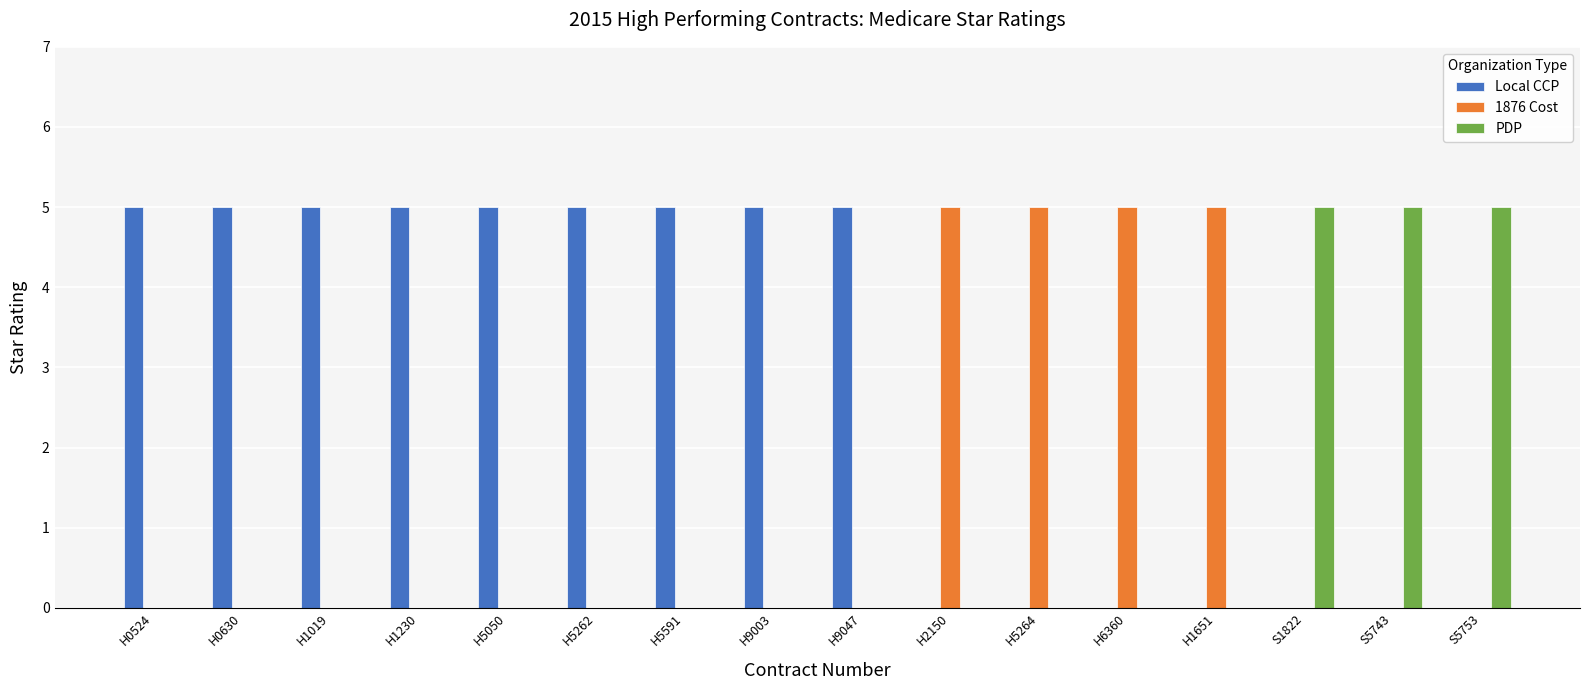

The value of PDP at H2150 is 0. True or false?

True